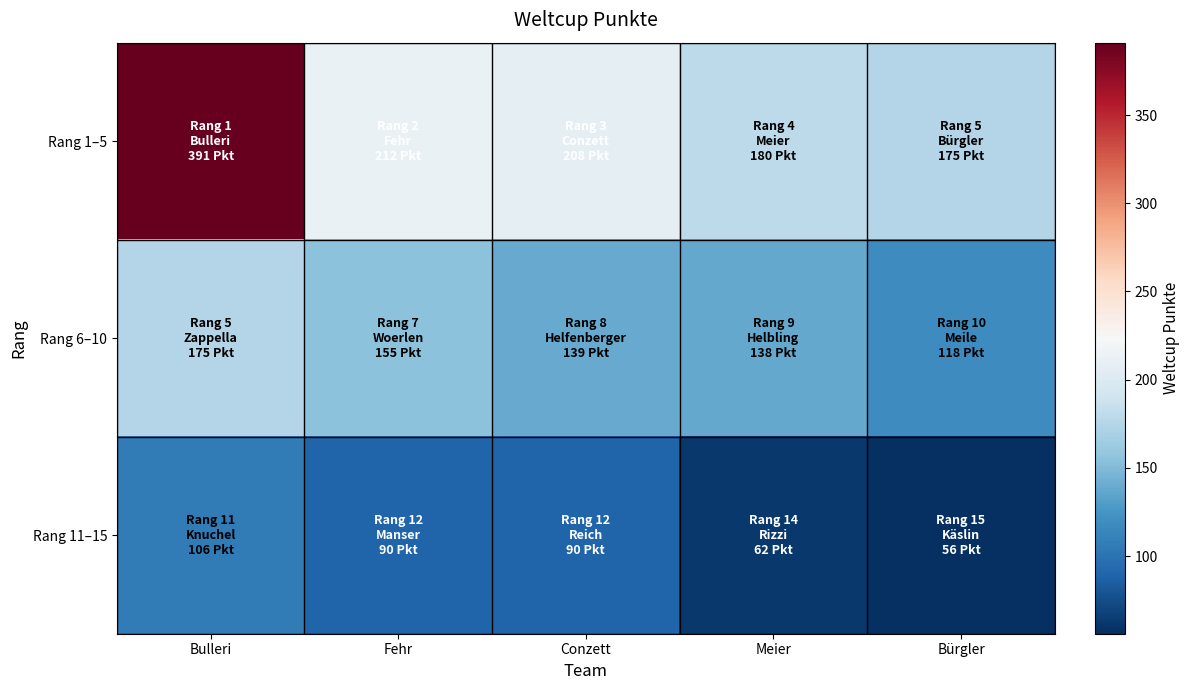

Which series has the largest range (max minus min)?

Rang 1–5